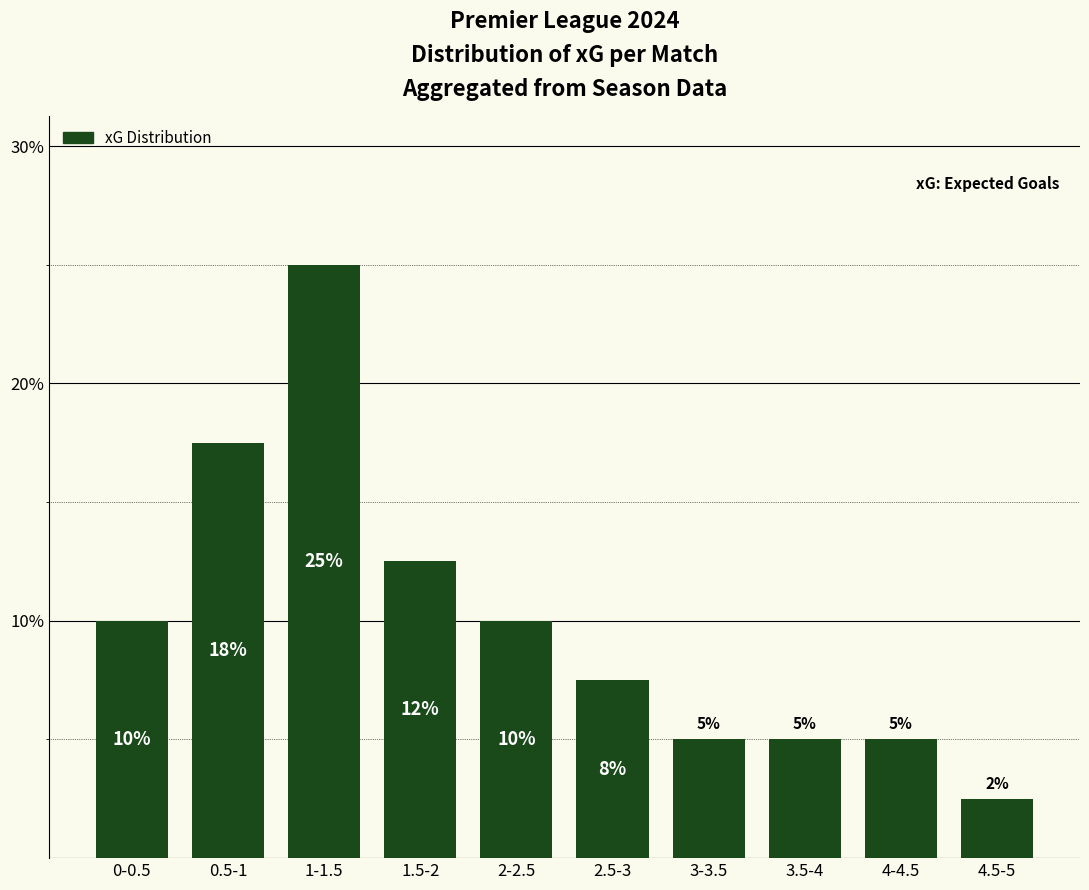

What is the difference between the maximum and second lowest values?

20.0